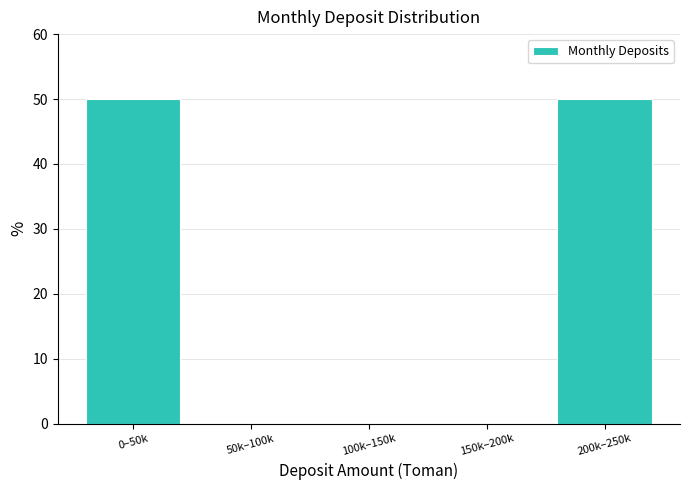

Reading right to left, transcribe all the data shown in this chart.

200k–250k=50	150k–200k=0	100k–150k=0	50k–100k=0	0–50k=50